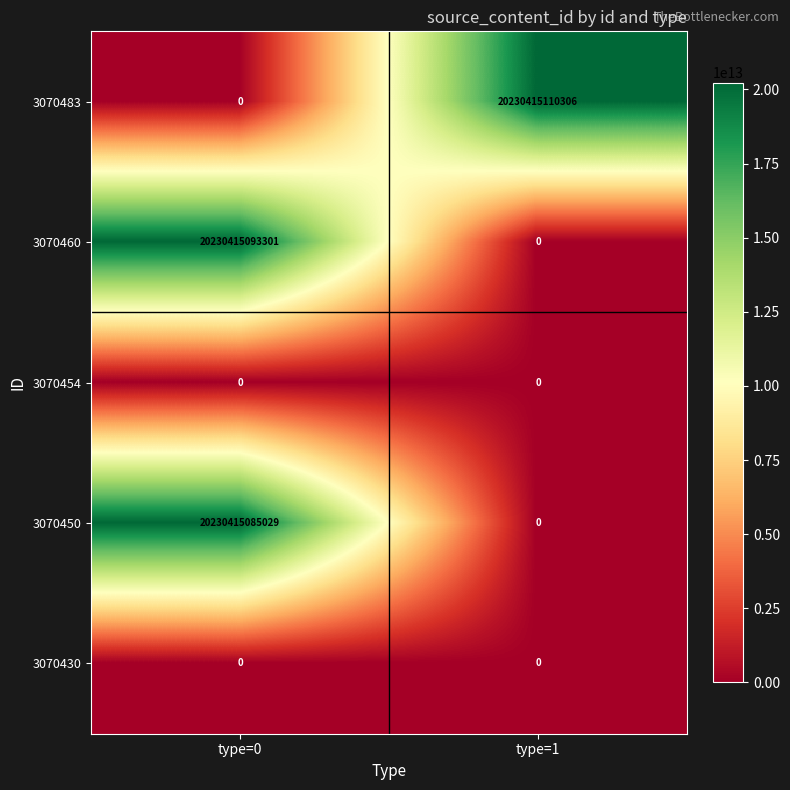

Which series has the largest total across all categories?

3070483